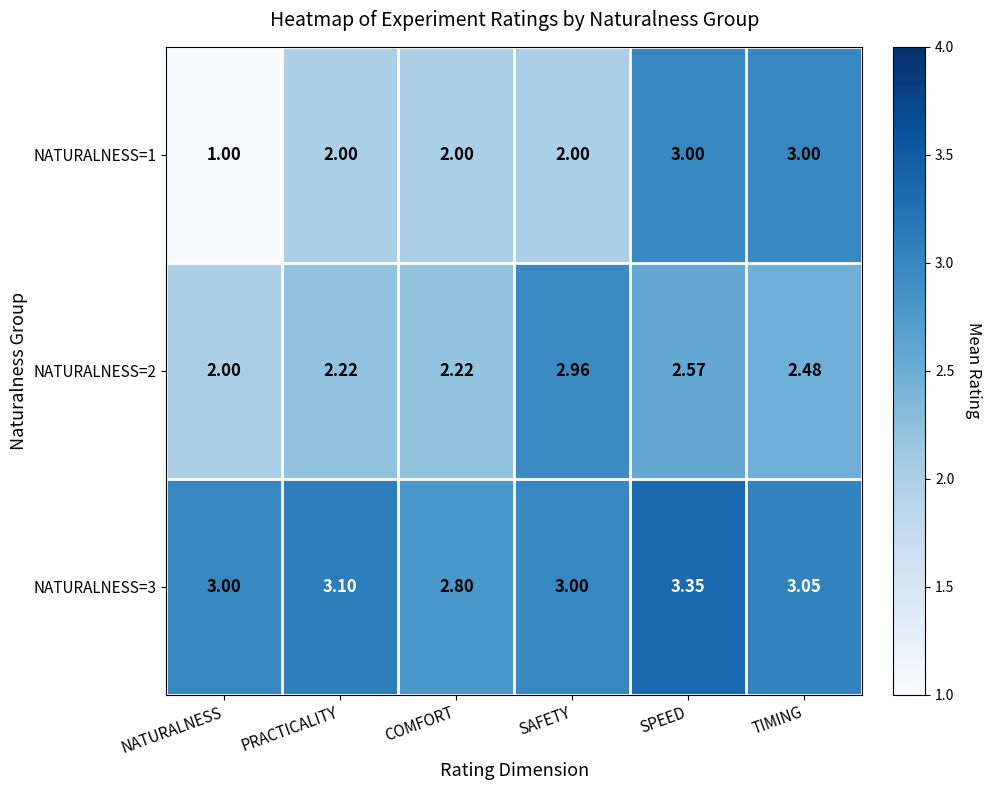

What is the smallest value displayed?

1.0